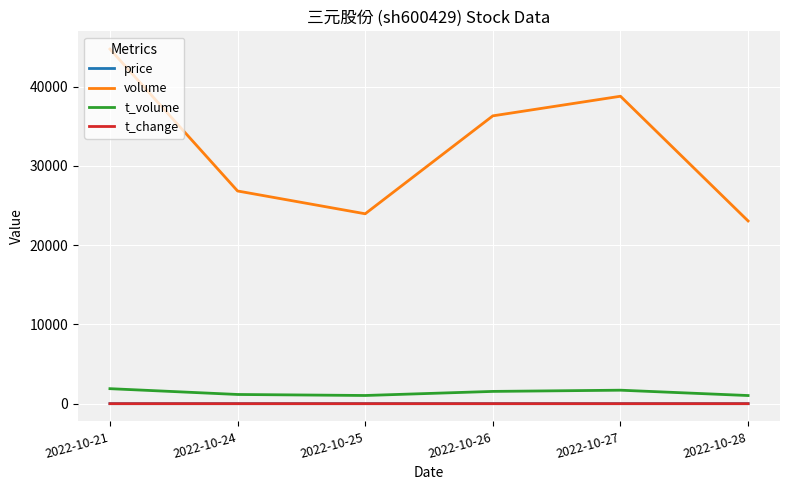

What is the maximum value shown in the chart?

44743.0